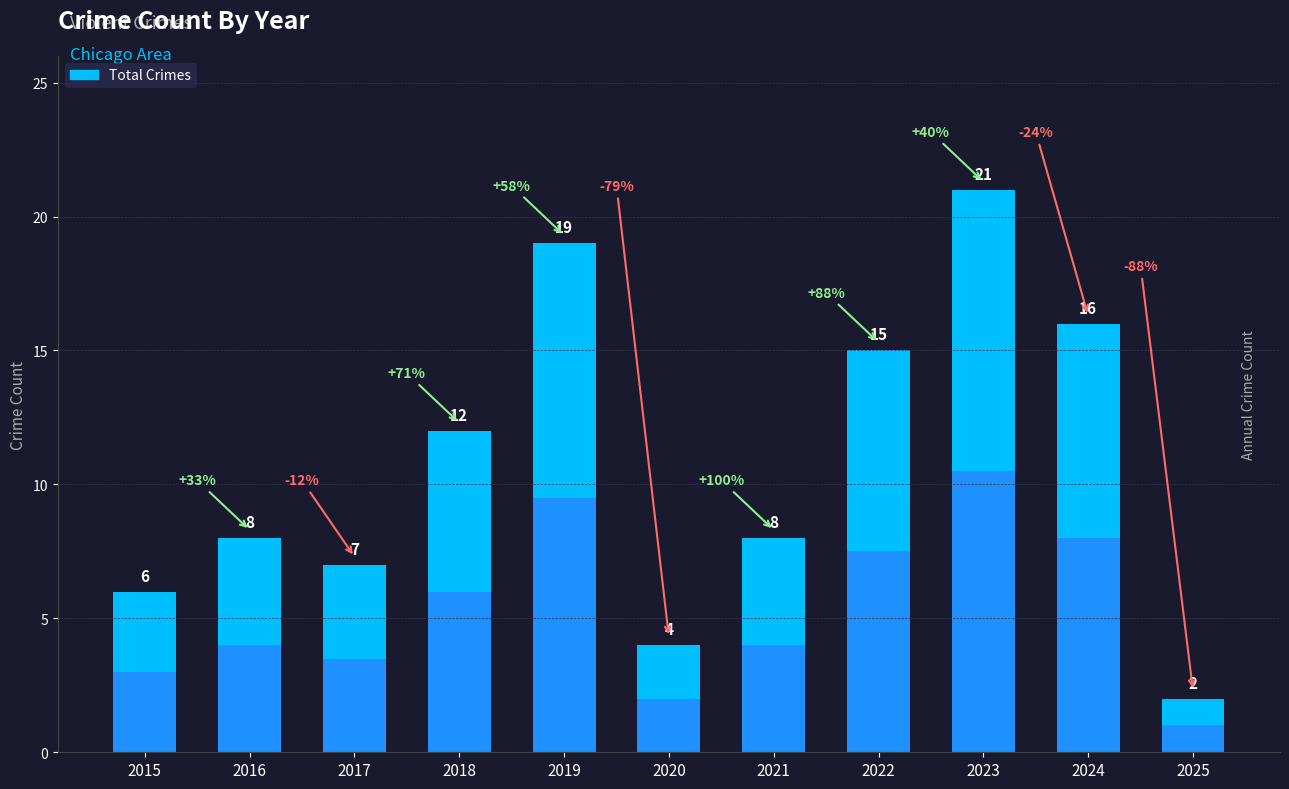

What is the value of the 4th bar from the left?

12